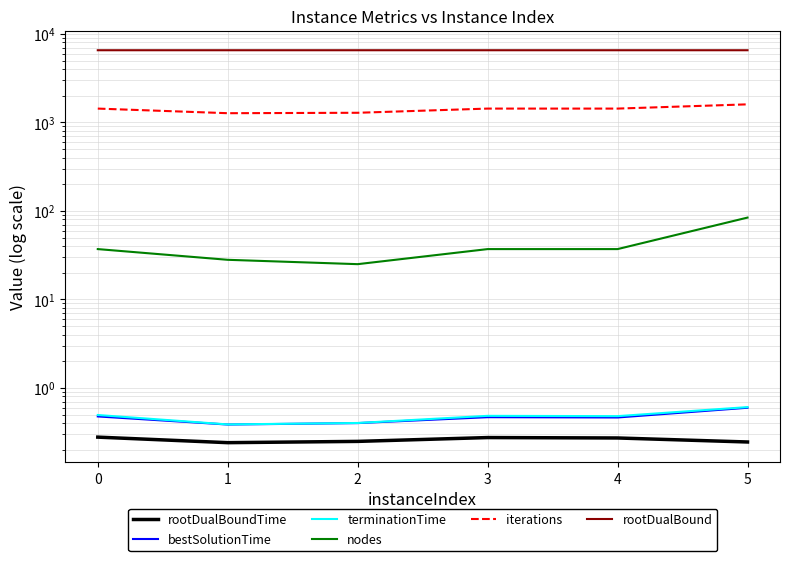

Between 2 and 5, which is larger?

2